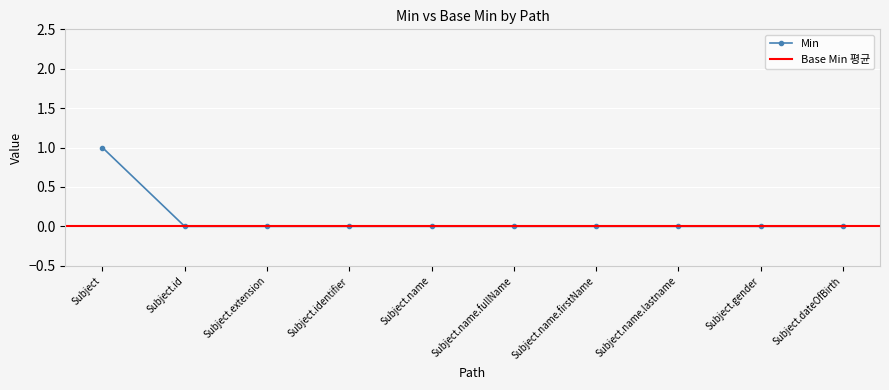

The Min series shows 0 at Subject.identifier. True or false?

True